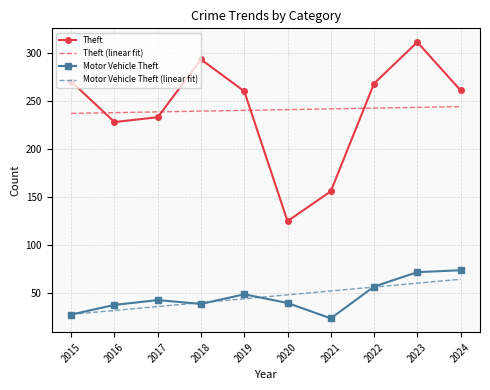

What is the minimum value shown in the chart?

24.0